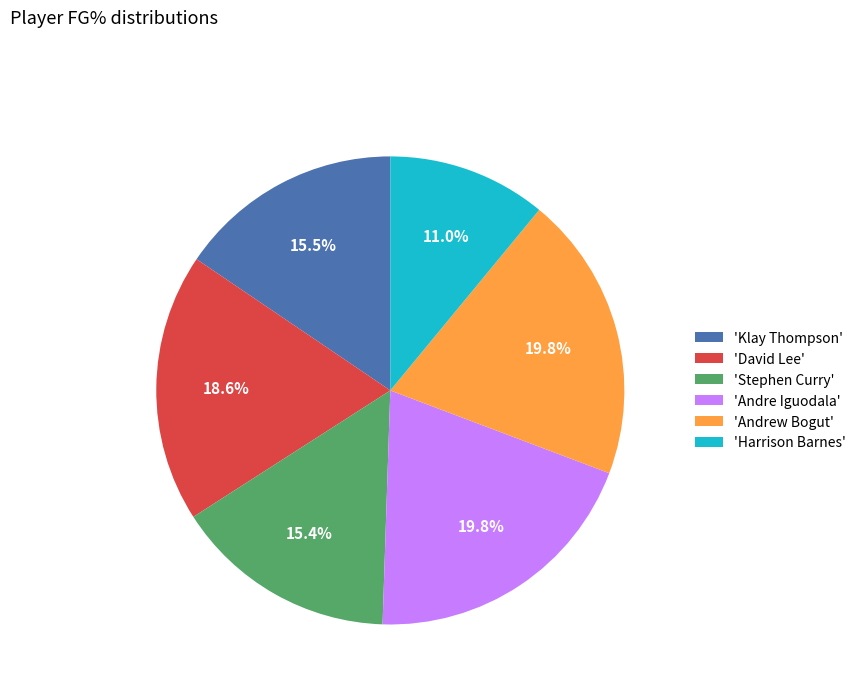

What is the ratio of the value at 'David Lee' to the value at 'Klay Thompson'?

1.2